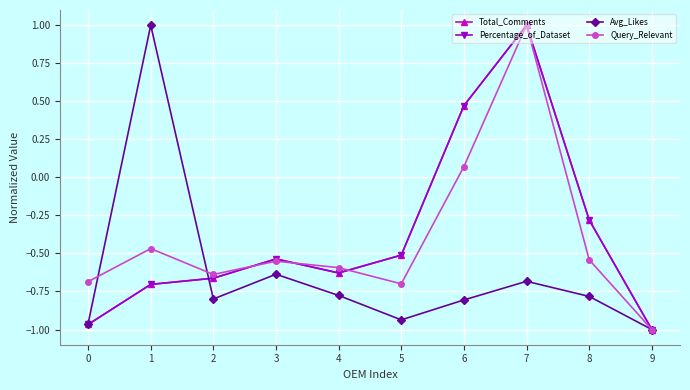

At which category does Query_Relevant reach its first local valley?

2